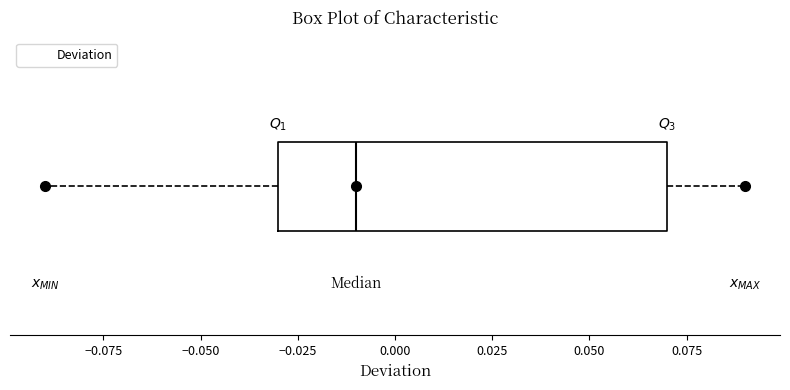

Transcribe this box plot: give where the median line is, the range the box spans, and where the two whiskers end, as read against the x-axis. The values are not printed on the chart, so give them approximately, as read against the axis.

median -0.01, box -0.03 to 0.07, whiskers -0.09 to 0.09